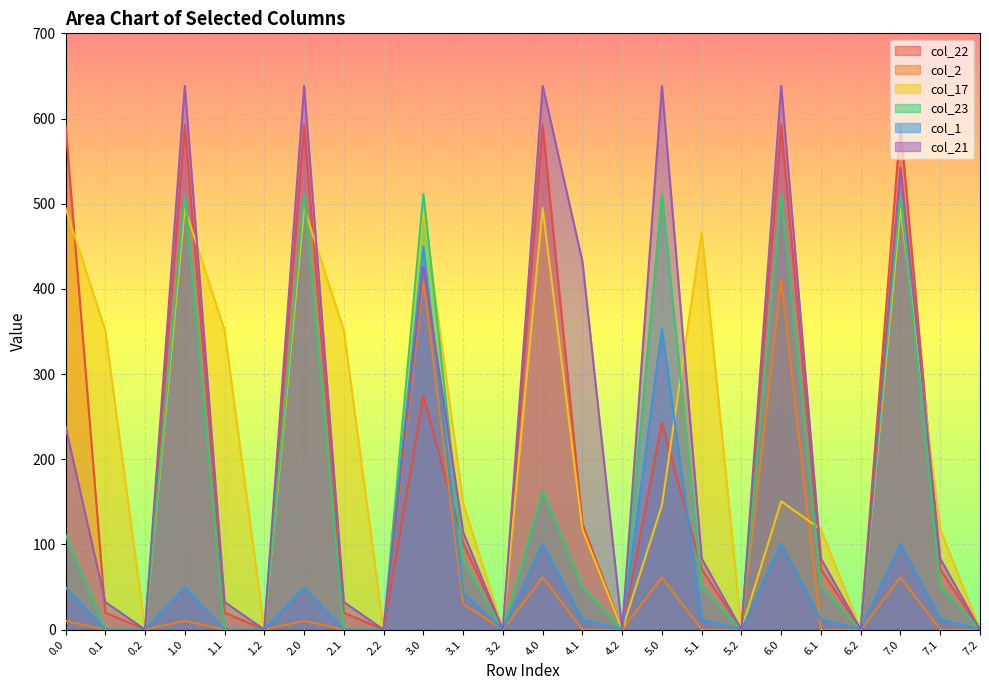

The value of col_21 at 5.2 is 0.0. True or false?

True